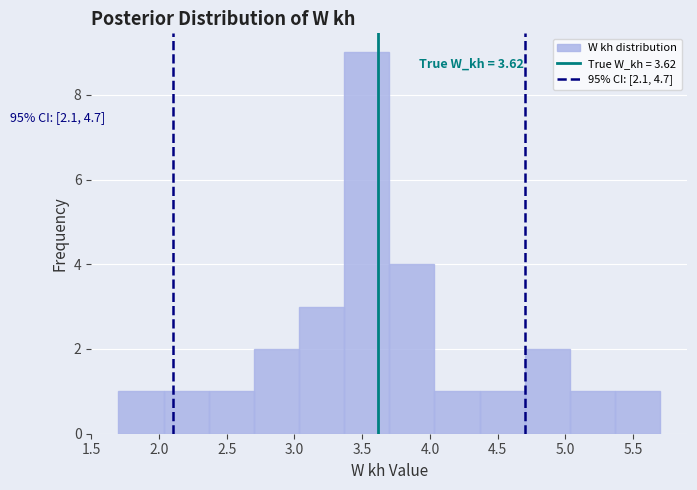

Over which range of the x-axis is the bar tallest?

3.35 to 3.70